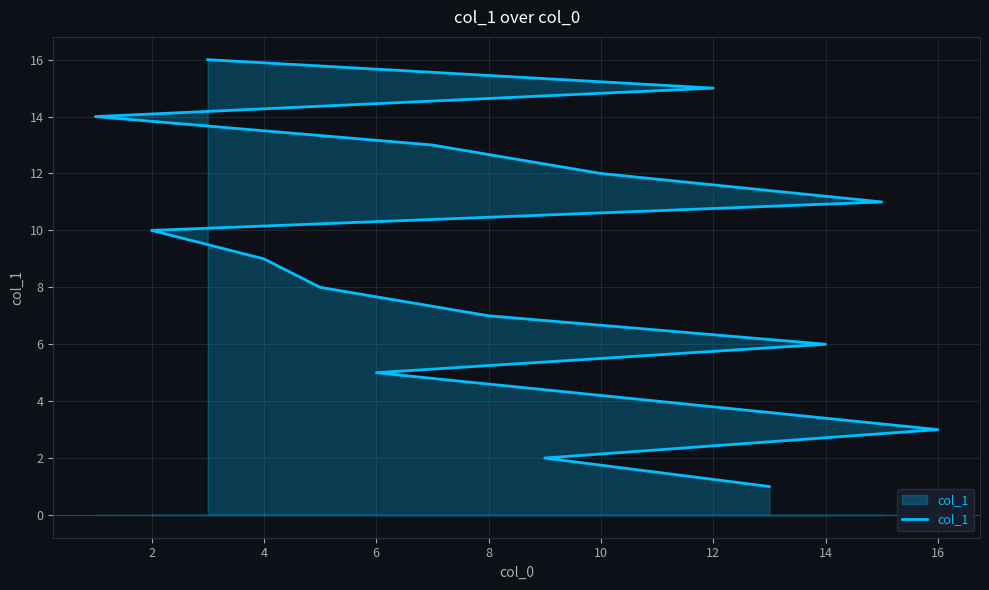

How many data points are less than 9?

8